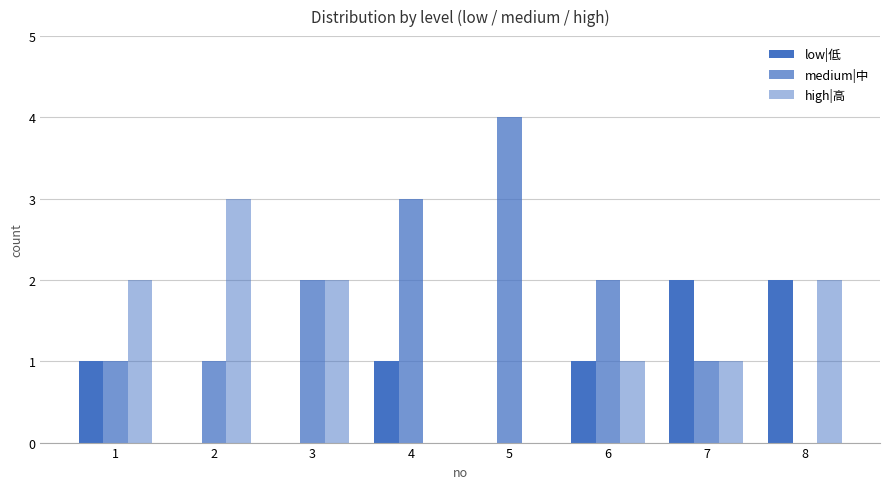

List the labels in order of medium|中 value, smallest first.

8, 1, 2, 7, 3, 6, 4, 5